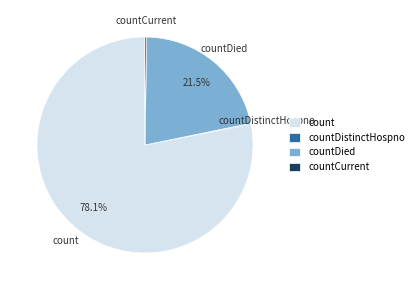

What is the ratio of the value at countDied to the value at count?

0.3